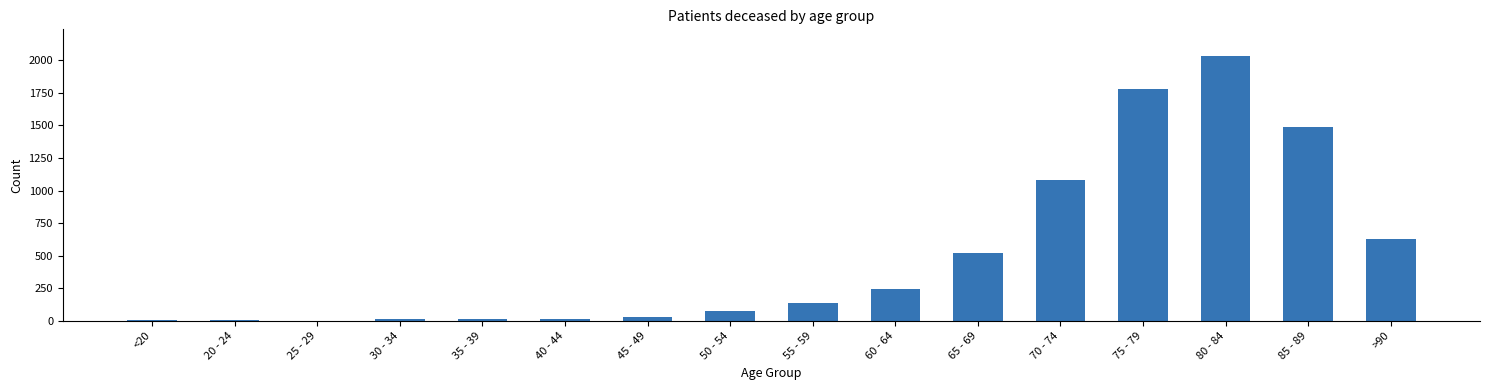

At which label is the value closest to 1018?

70 - 74